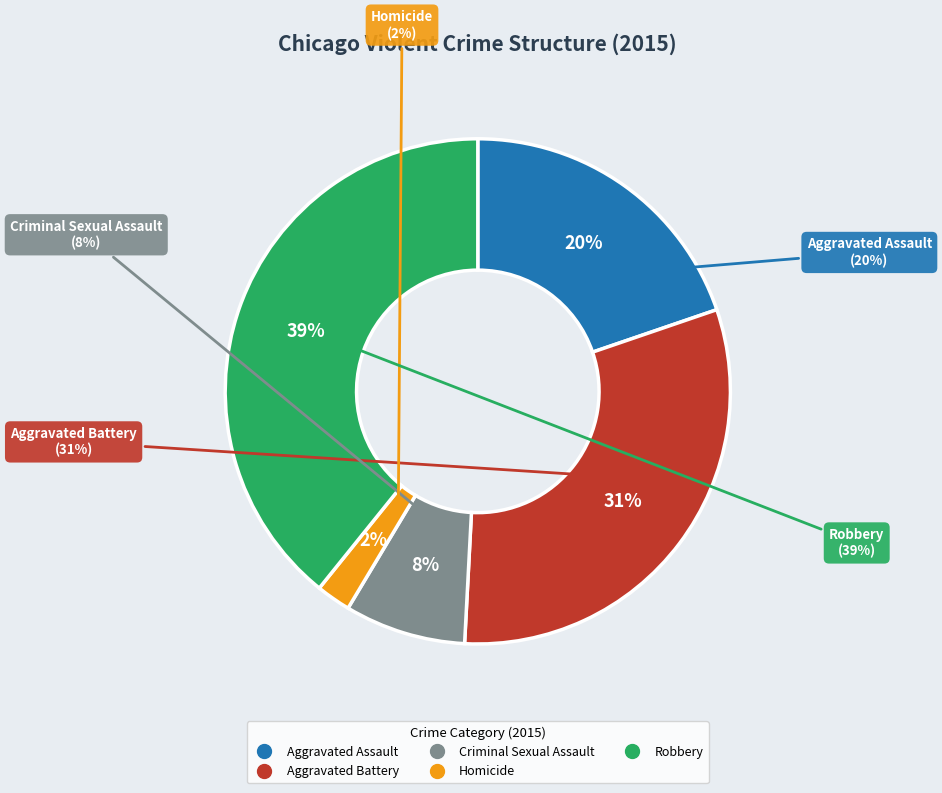

How many segments does this pie chart have?

5